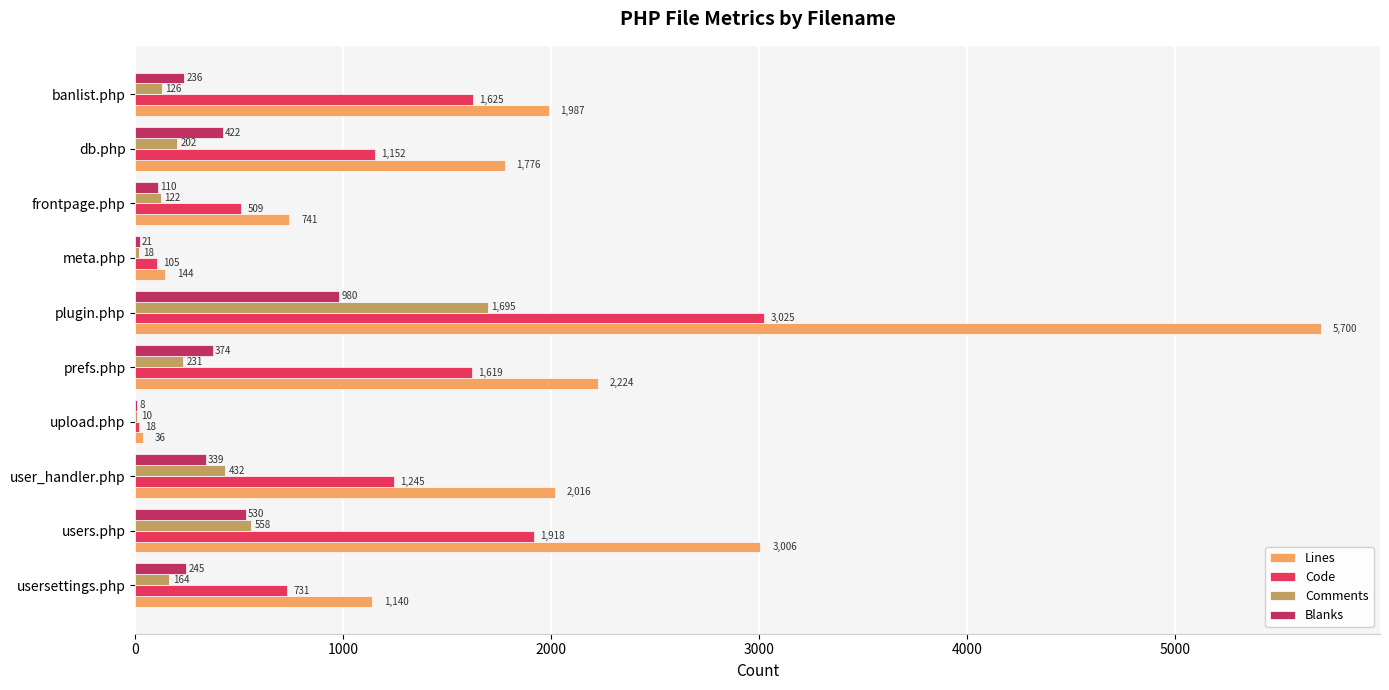

What is the sum of all Lines values?

18770